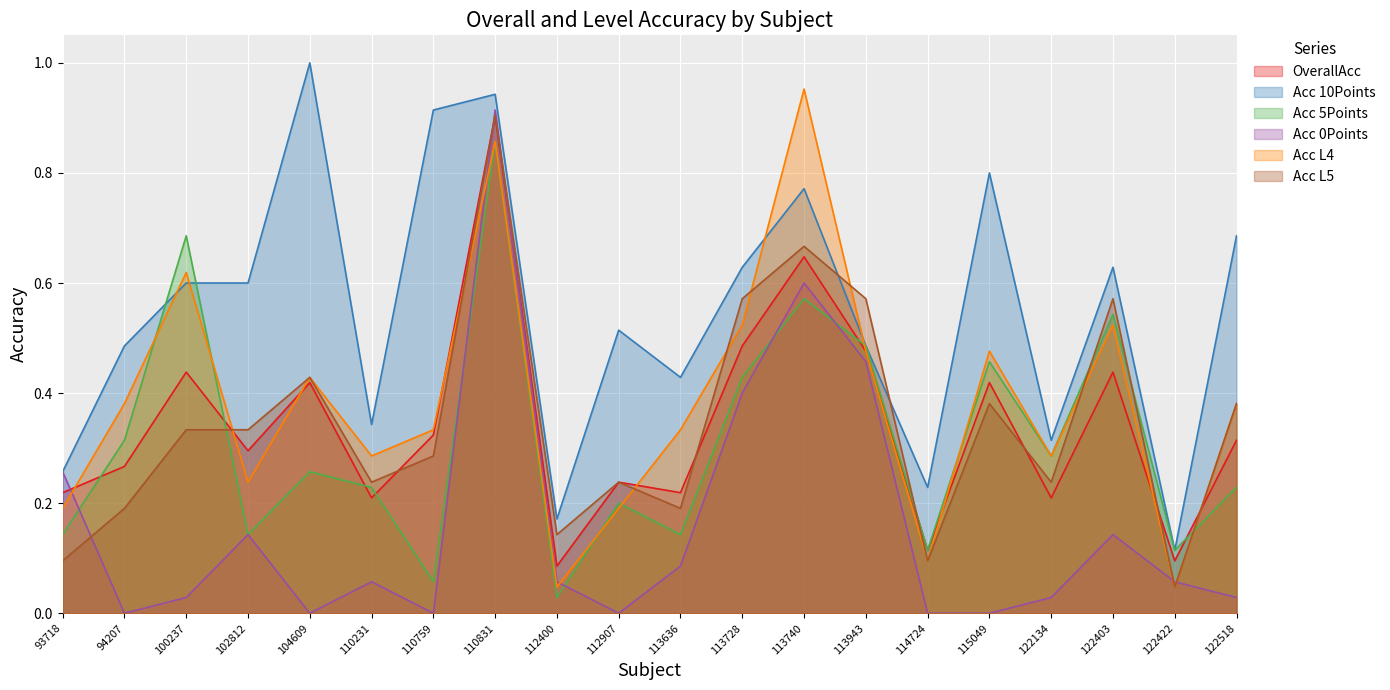

The value of Acc 10Points at 113636 is 0.3. True or false?

False